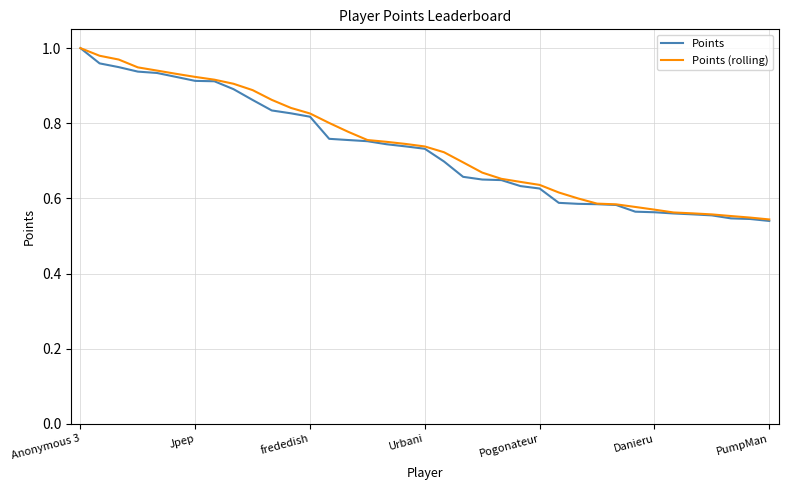

How many lines are shown in the chart?

2